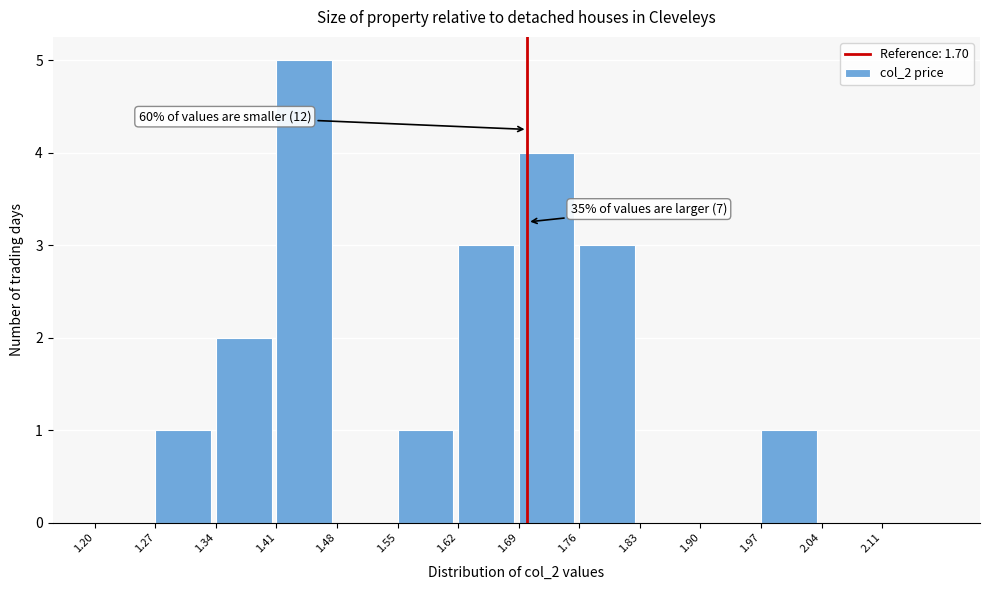

Over which range of the x-axis is the bar tallest?

1.41 to 1.48